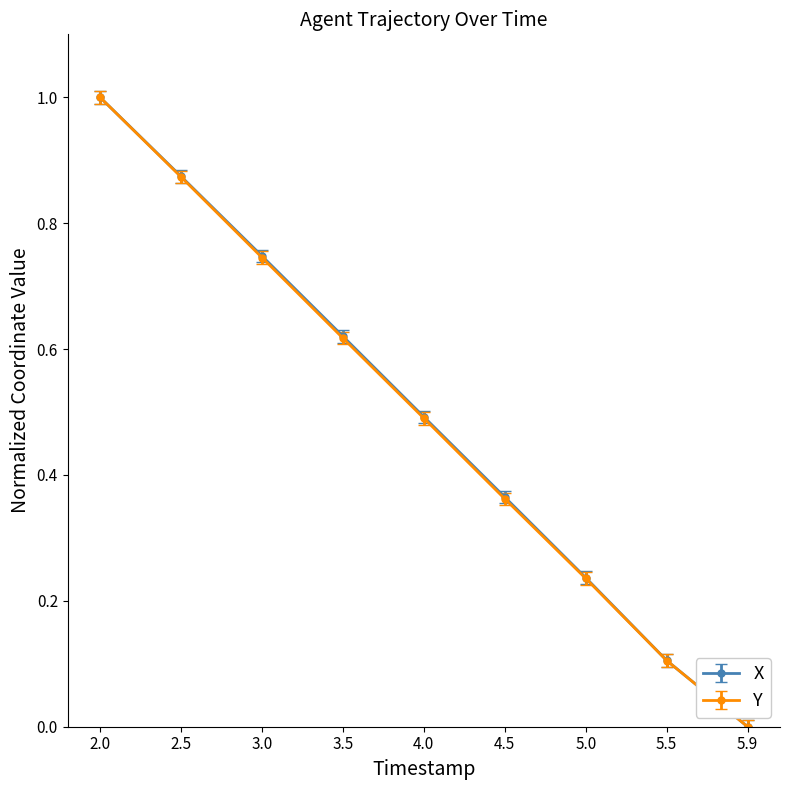

At which label is Y closest to 0?

5.9